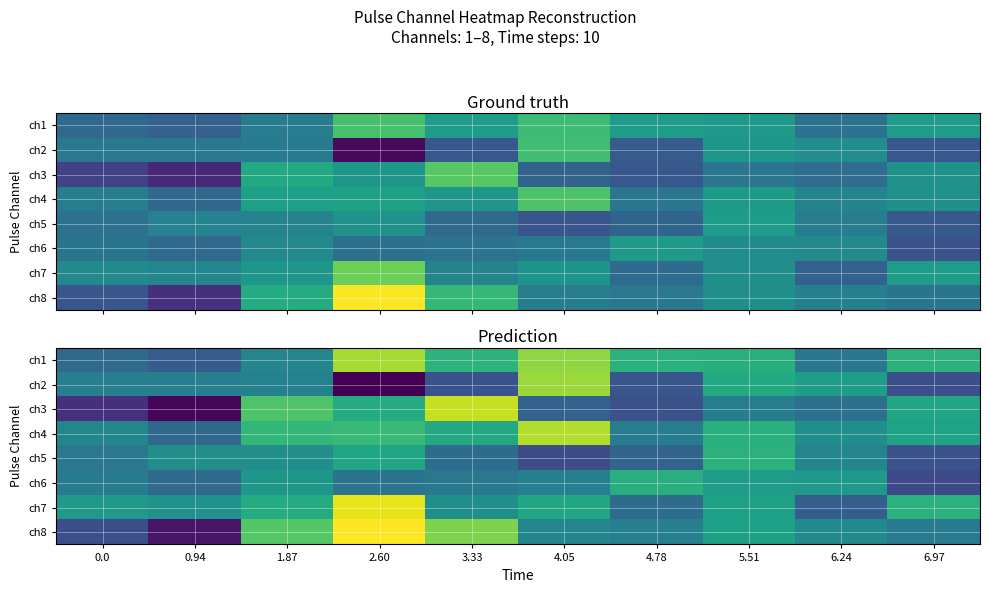

At which label does ch1 reach its peak?

2.60